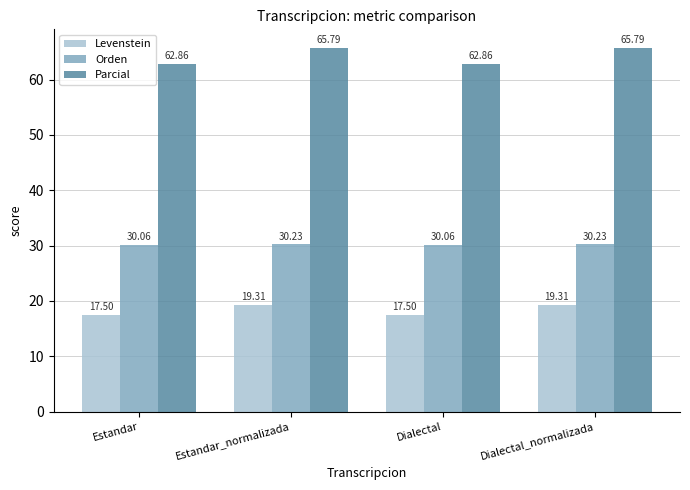

At Dialectal_normalizada, list the series in order from smallest to largest.

Levenstein, Orden, Parcial